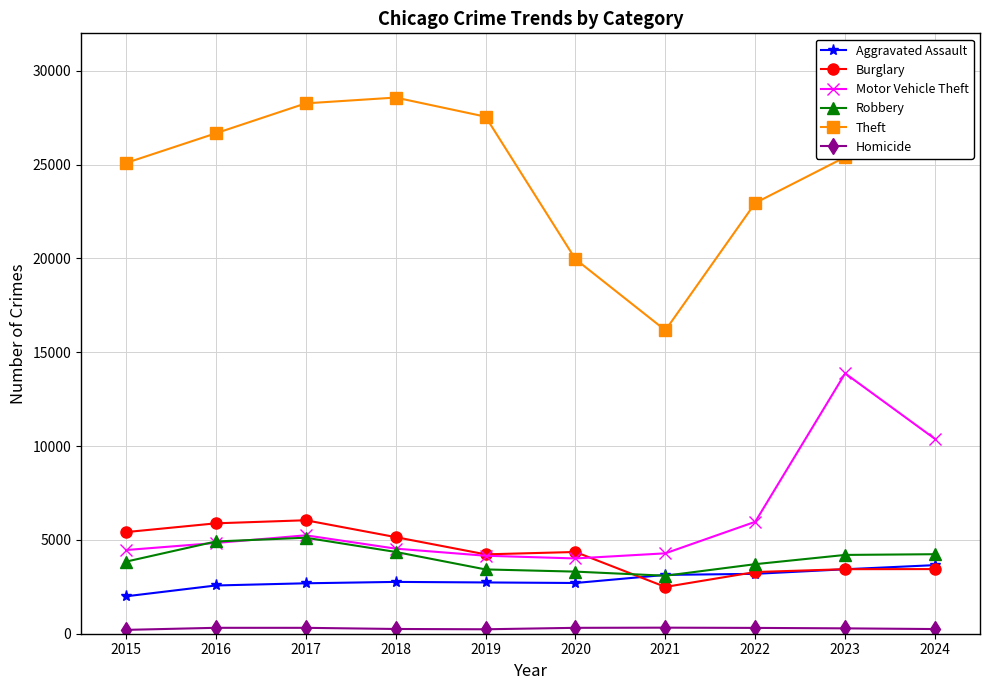

Which series has the widest spread of values?

Theft